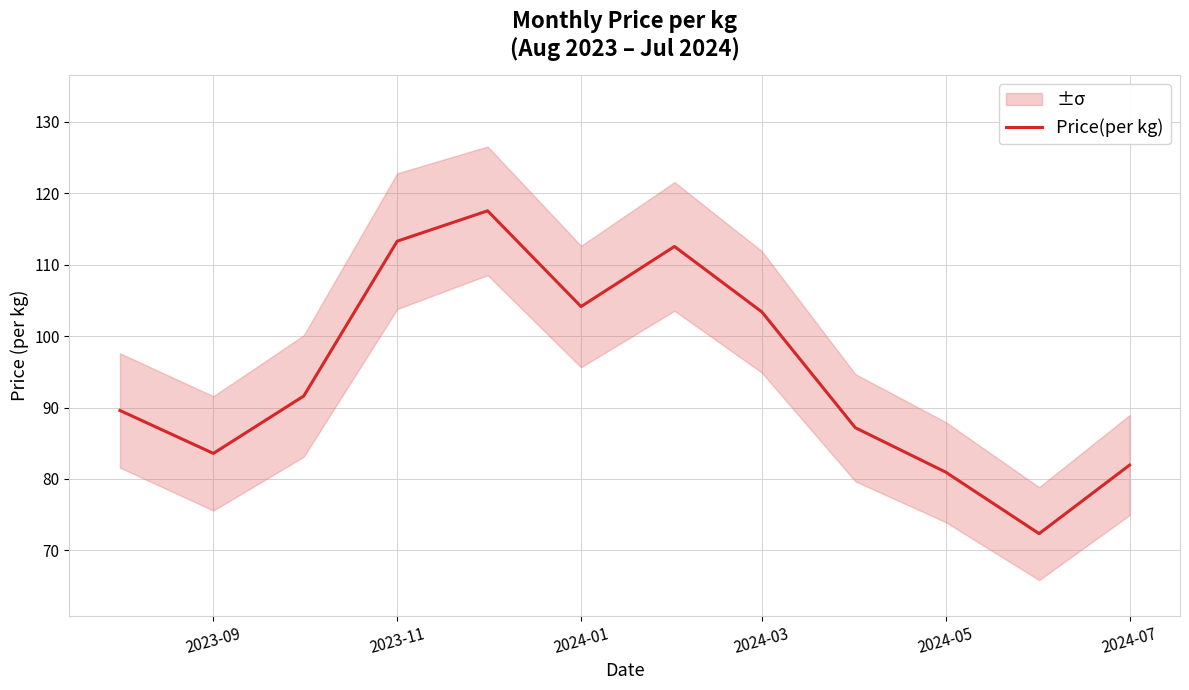

The Price(per kg) series shows 132.6 at 2024-07. True or false?

False